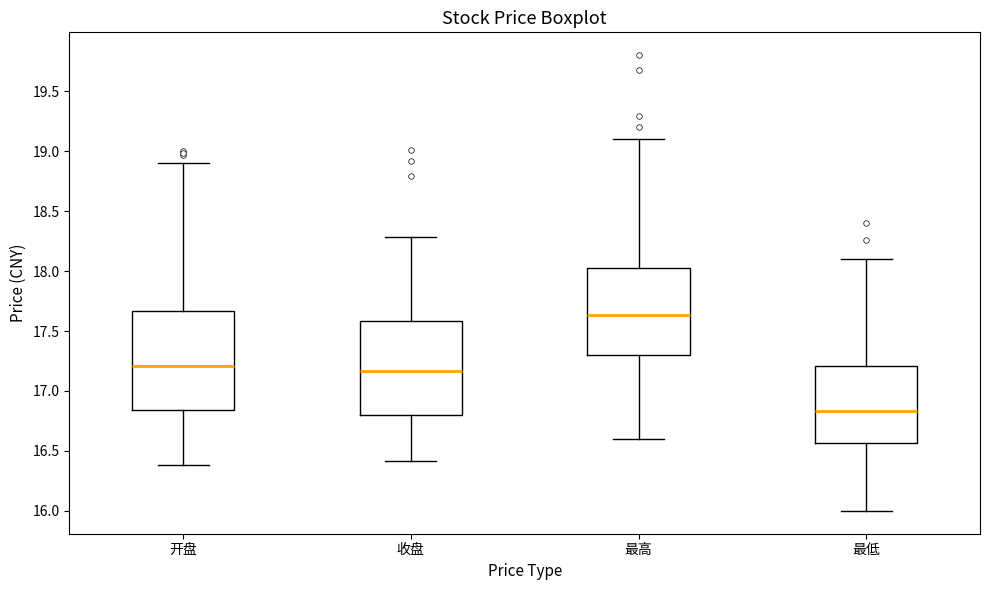

Reading left to right, transcribe this box plot: for each box, give where its median line is, the range the box spans, and where its two whiskers end, as read against the y-axis. The values are not printed on the chart, so give them approximately, as read against the axis.

开盘: median 17.20, box 16.85 to 17.65, whiskers 16.40 to 18.90
收盘: median 17.15, box 16.80 to 17.60, whiskers 16.40 to 18.30
最高: median 17.65, box 17.30 to 18.00, whiskers 16.60 to 19.10
最低: median 16.85, box 16.55 to 17.20, whiskers 16.00 to 18.10